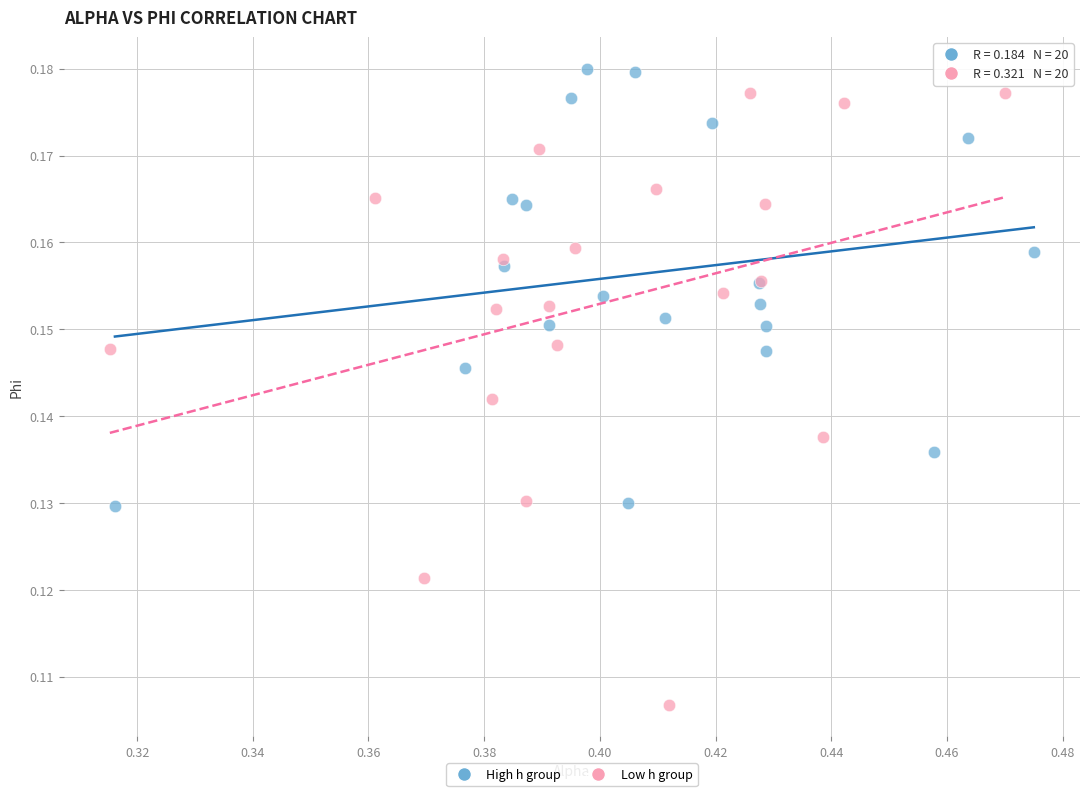

What are all the series names shown in the legend?

High h group, Low h group